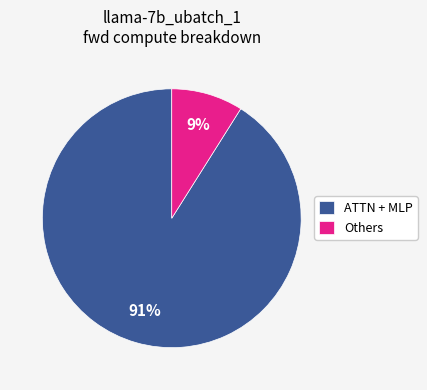

The Others slice represents 9% of the pie. True or false?

True